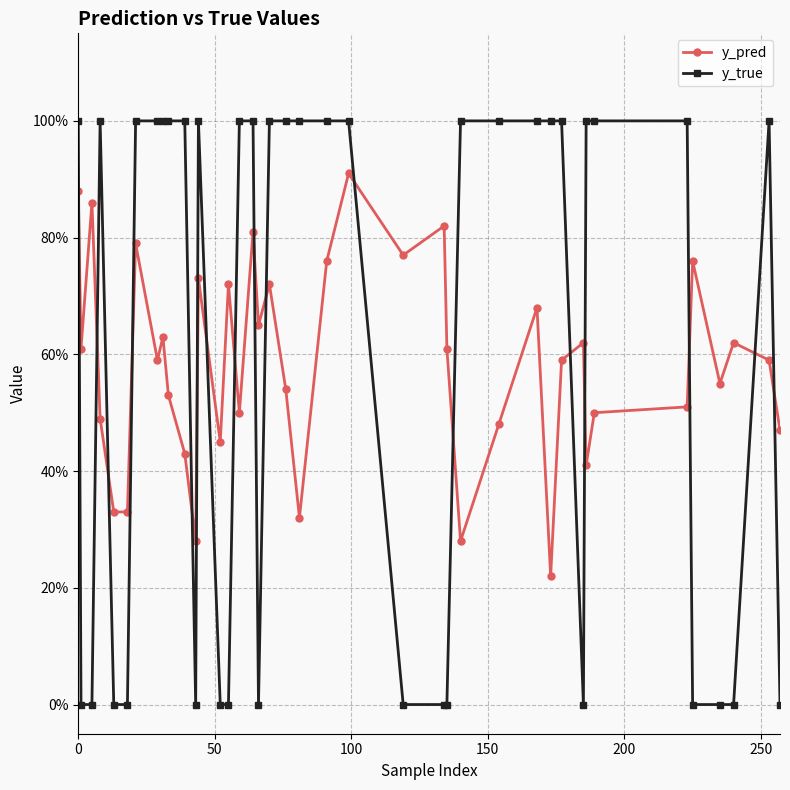

How many intersections are there between y_pred and y_true?

17